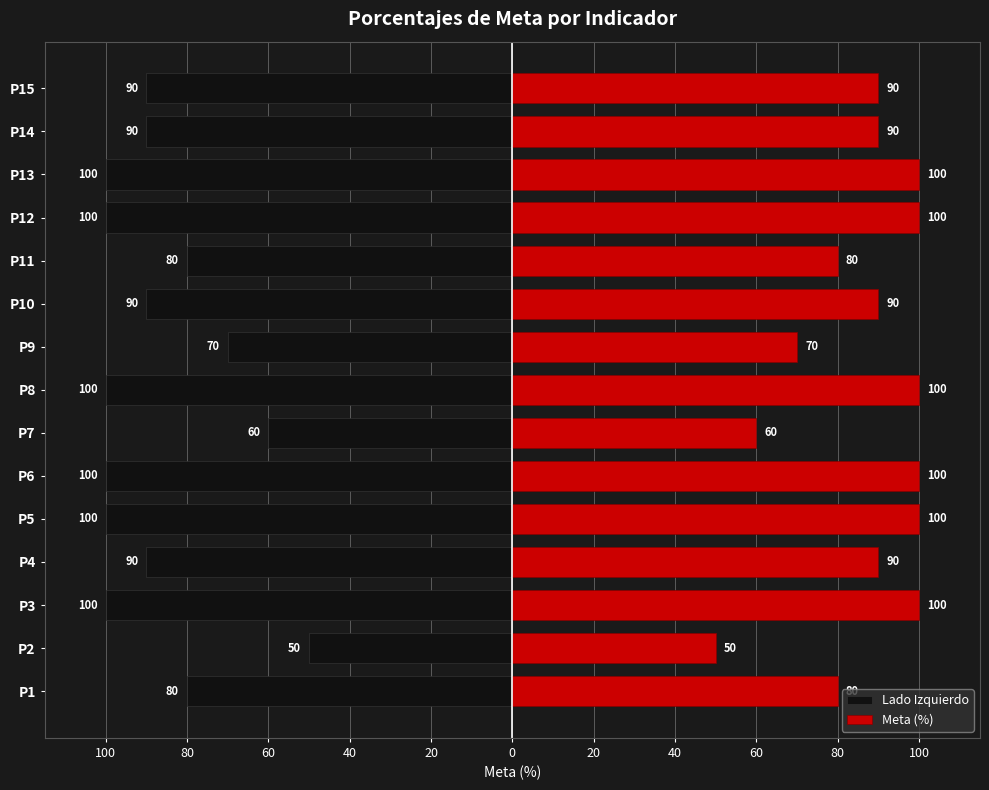

What is the value of the Lado Izquierdo bar at the 2nd from the left?

-50